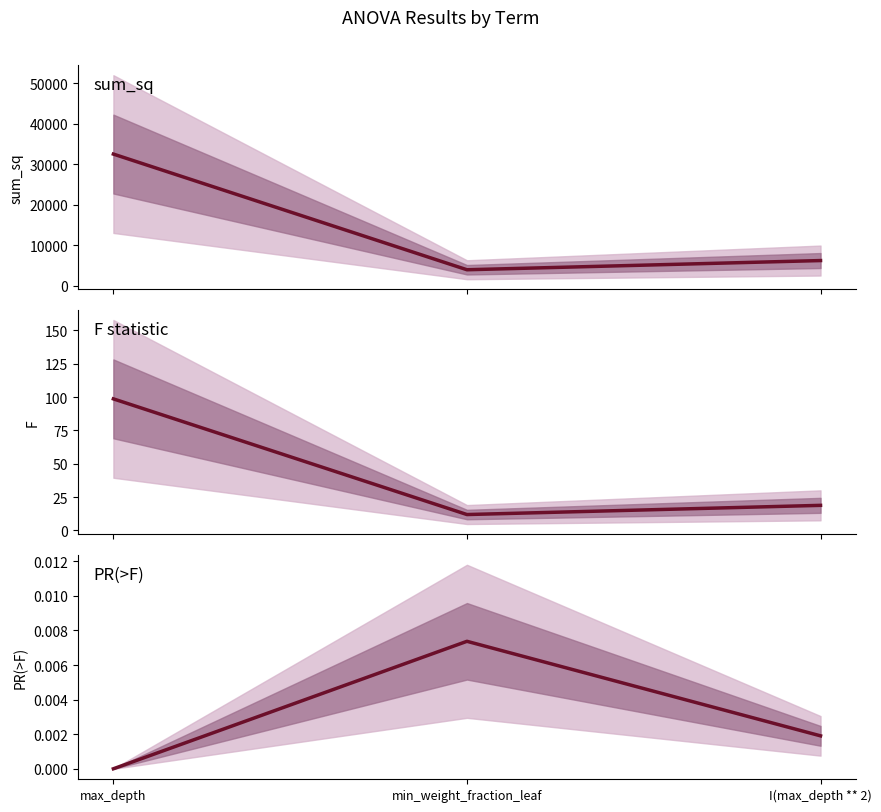

Rank the series at min_weight_fraction_leaf from highest to lowest value.

sum_sq, F, PR(>F)